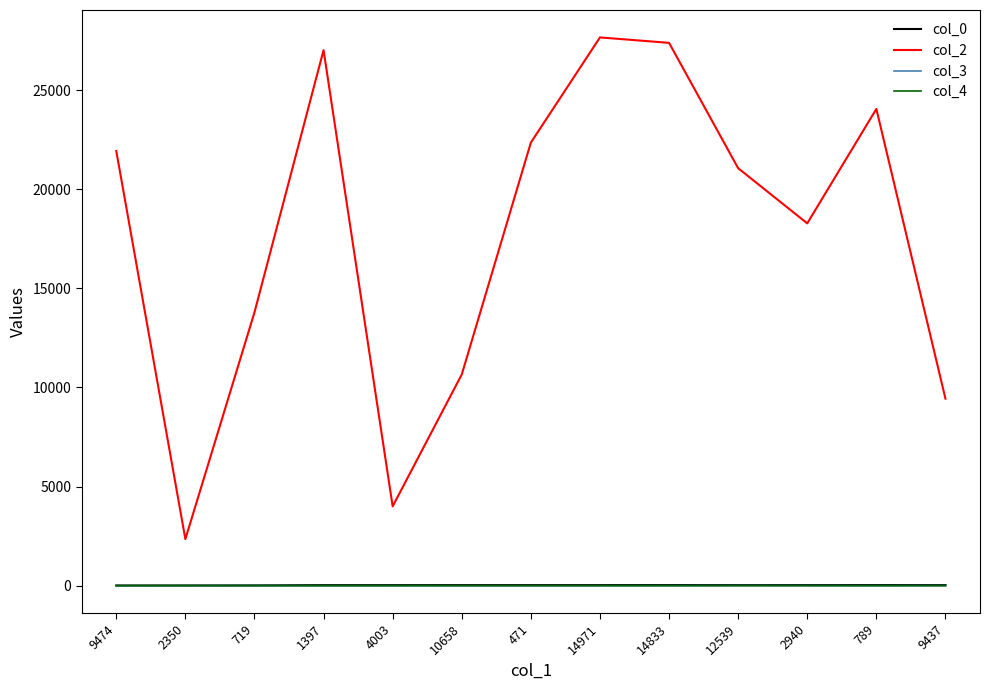

Is it true that col_4 equals 0 at 4003?

True